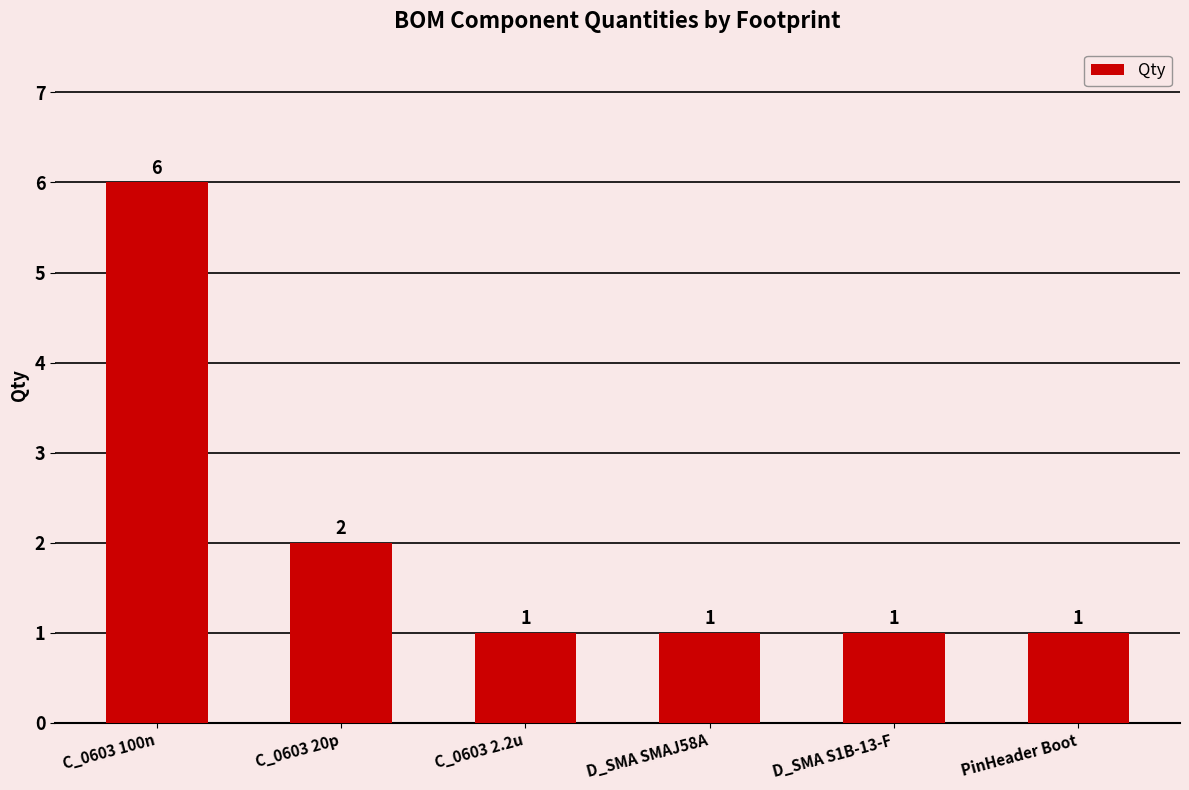

How many bars are there in total?

6